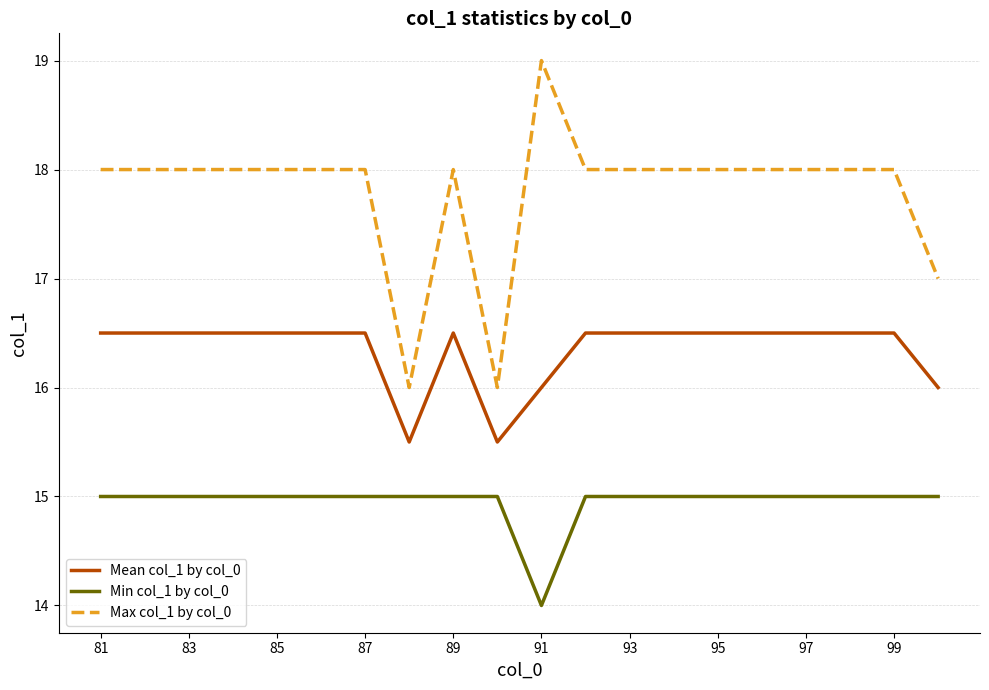

True or false: Min col_1 by col_0 and Mean col_1 by col_0 cross at least once.

False